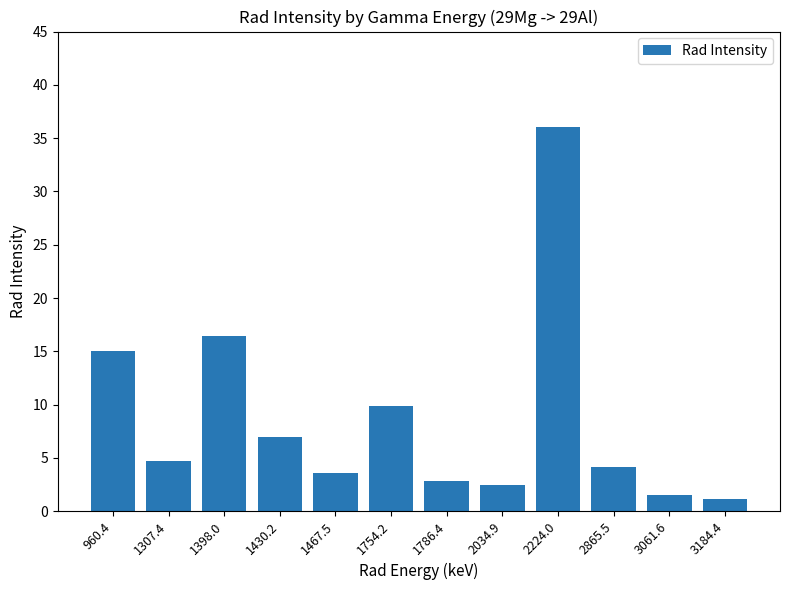

At which label does the data first exceed 4?

960.4